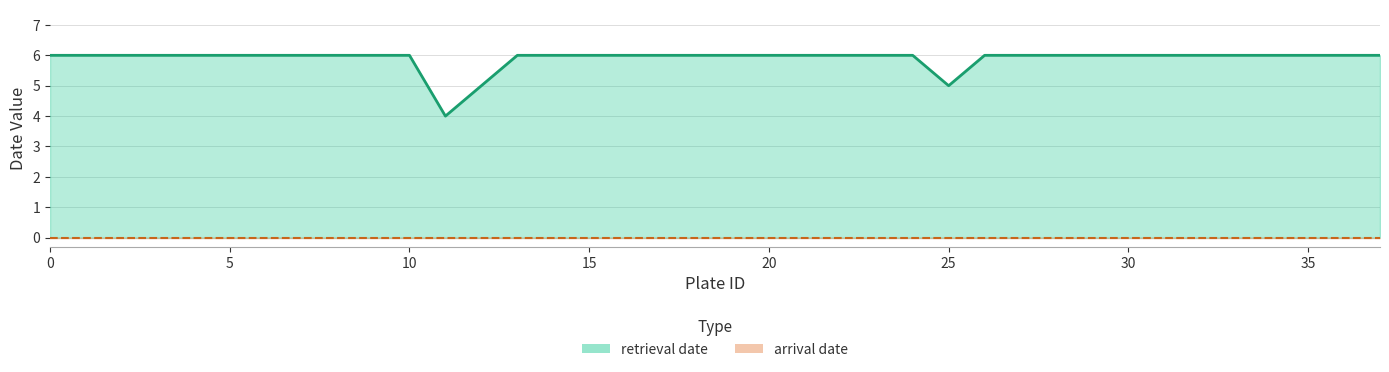

The chart shows a value of 6 at 9. True or false?

True